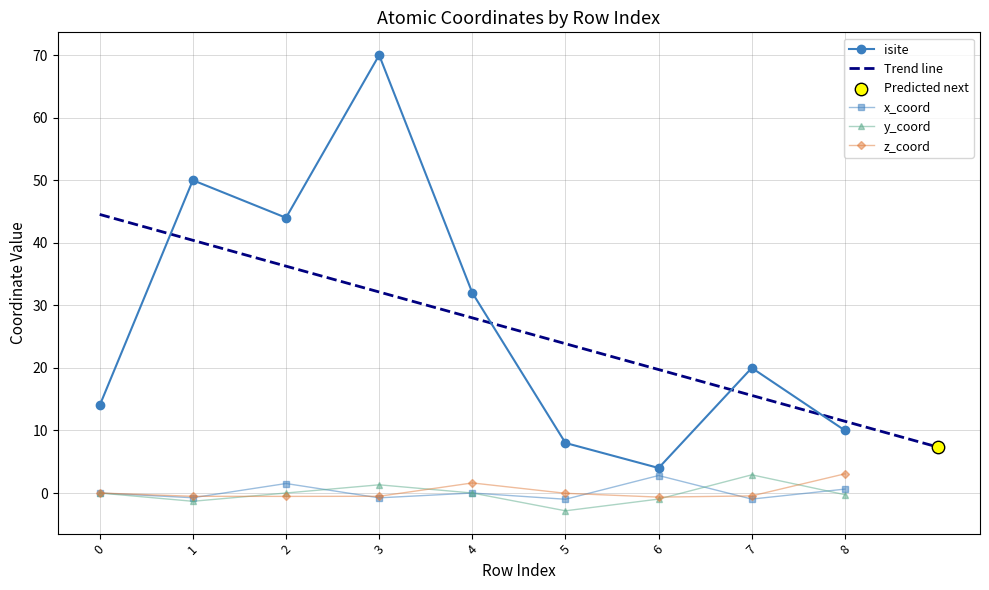

At which category is the sum across all series the highest?

3